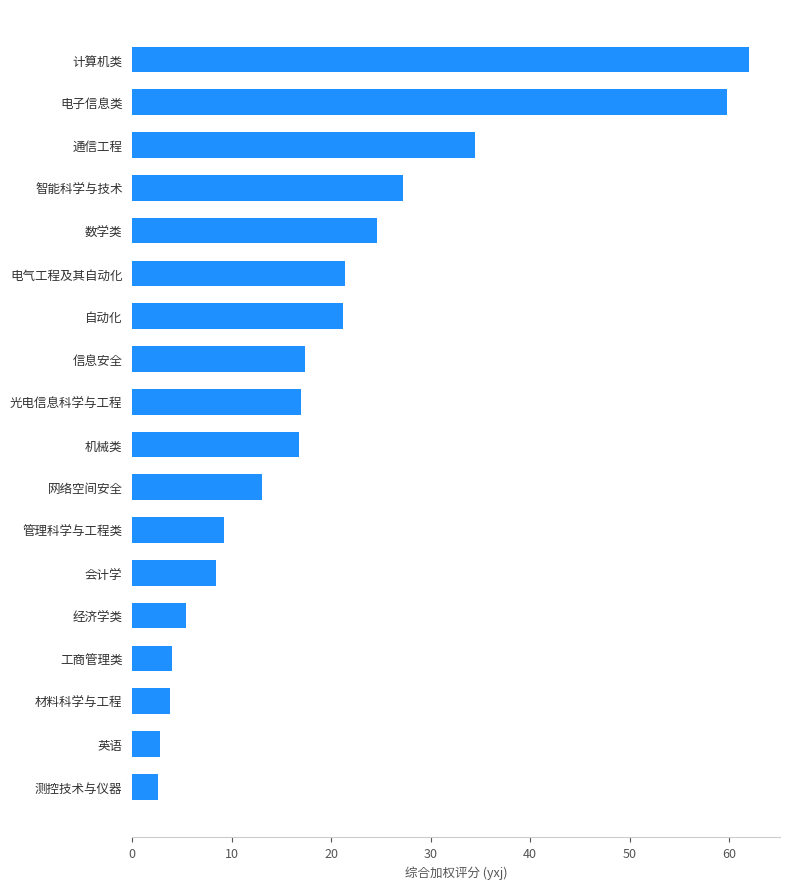

What is the change in value from 通信工程 to 电子信息类?

+25.4